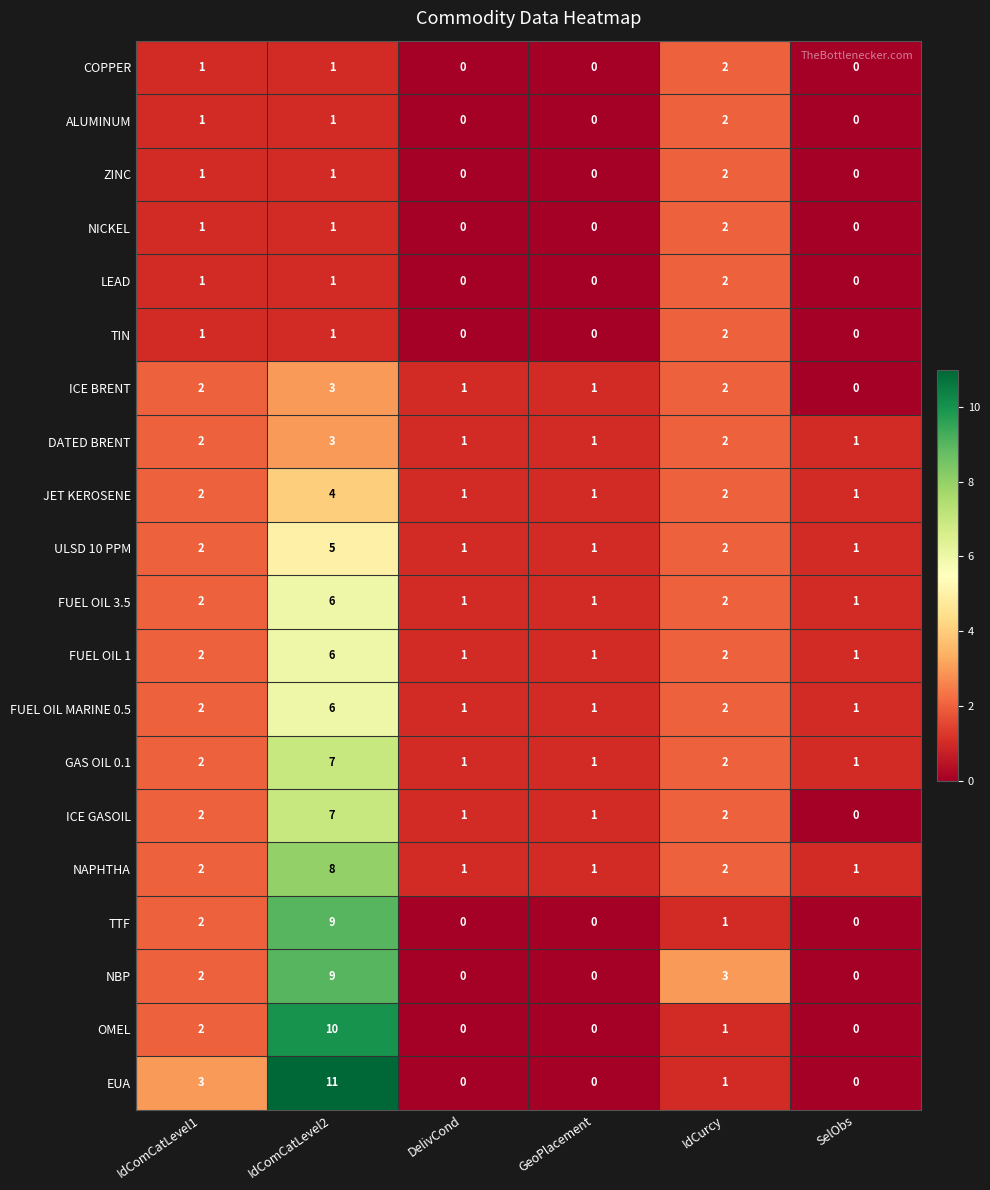

Where does the OMEL series first go above 1?

IdComCatLevel1